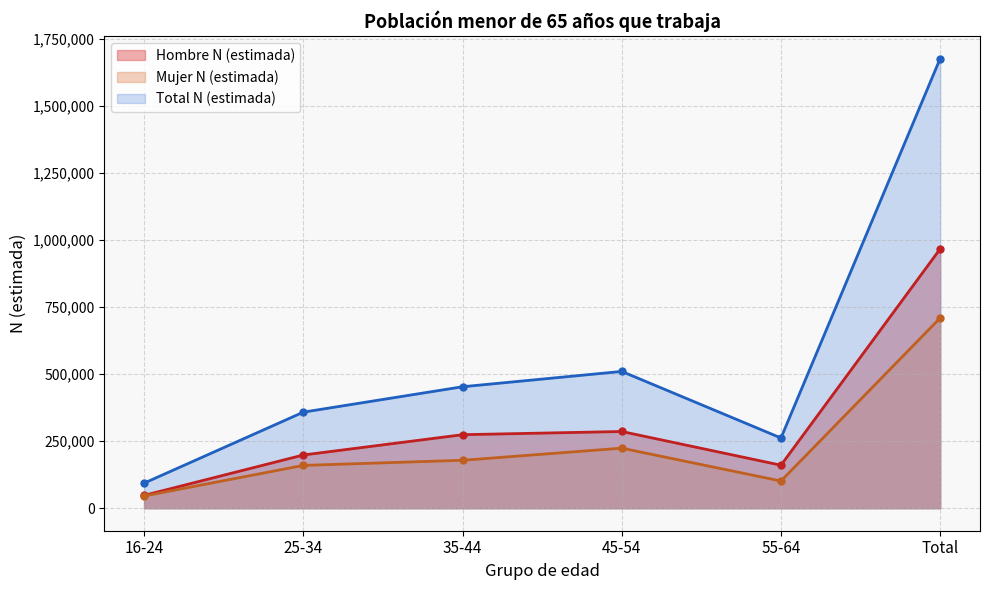

Does the chart have visible grid lines?

Yes